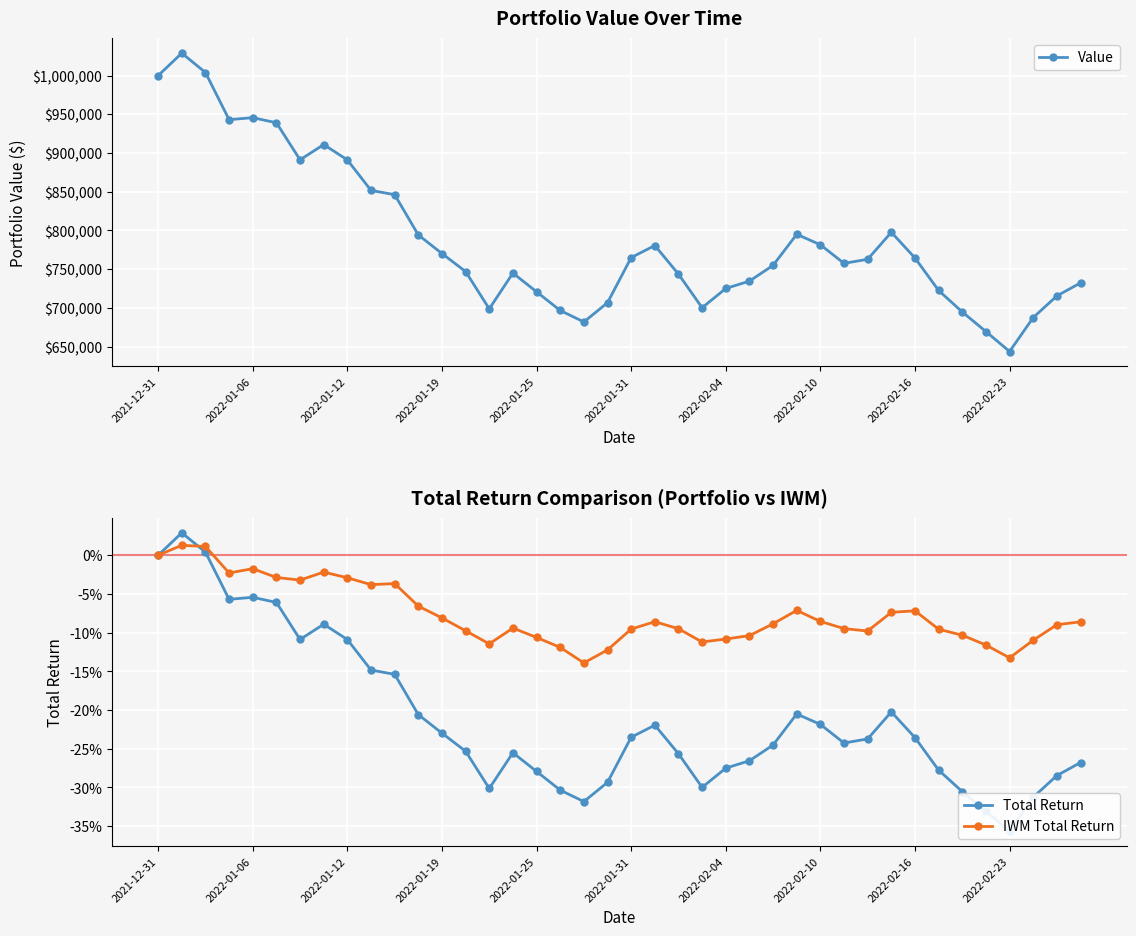

What is the maximum value for Value?

1029052.6